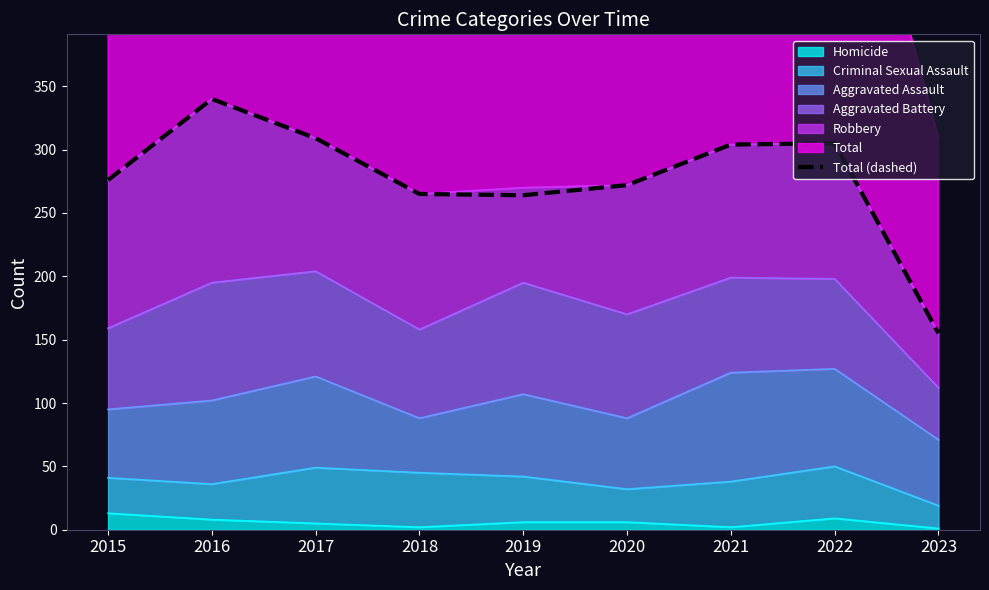

How many points are higher than both their immediate neighbors (excluding endpoints)?

2